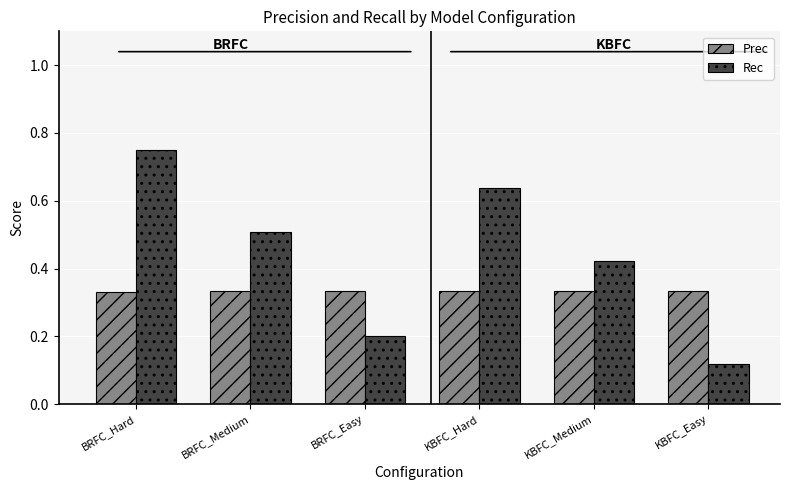

The value of Prec at BRFC_Easy is 0.2. True or false?

False